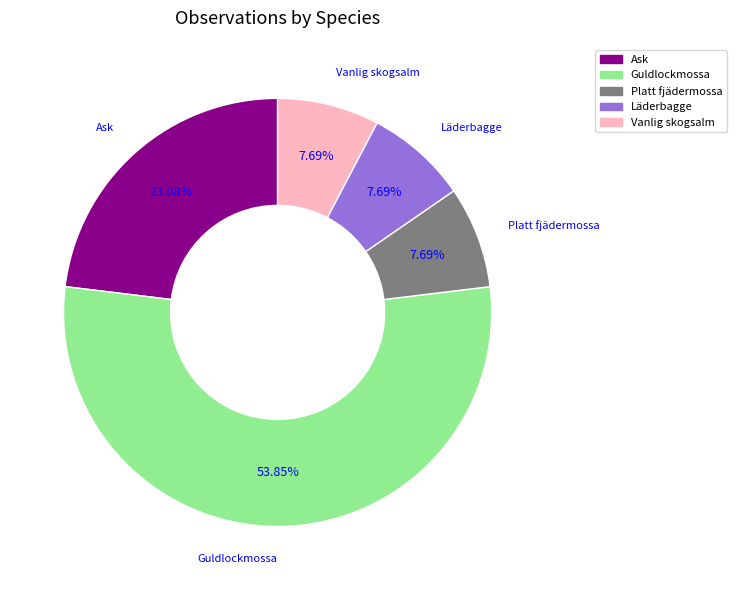

True or false: Platt fjädermossa accounts for 8% of the total.

True